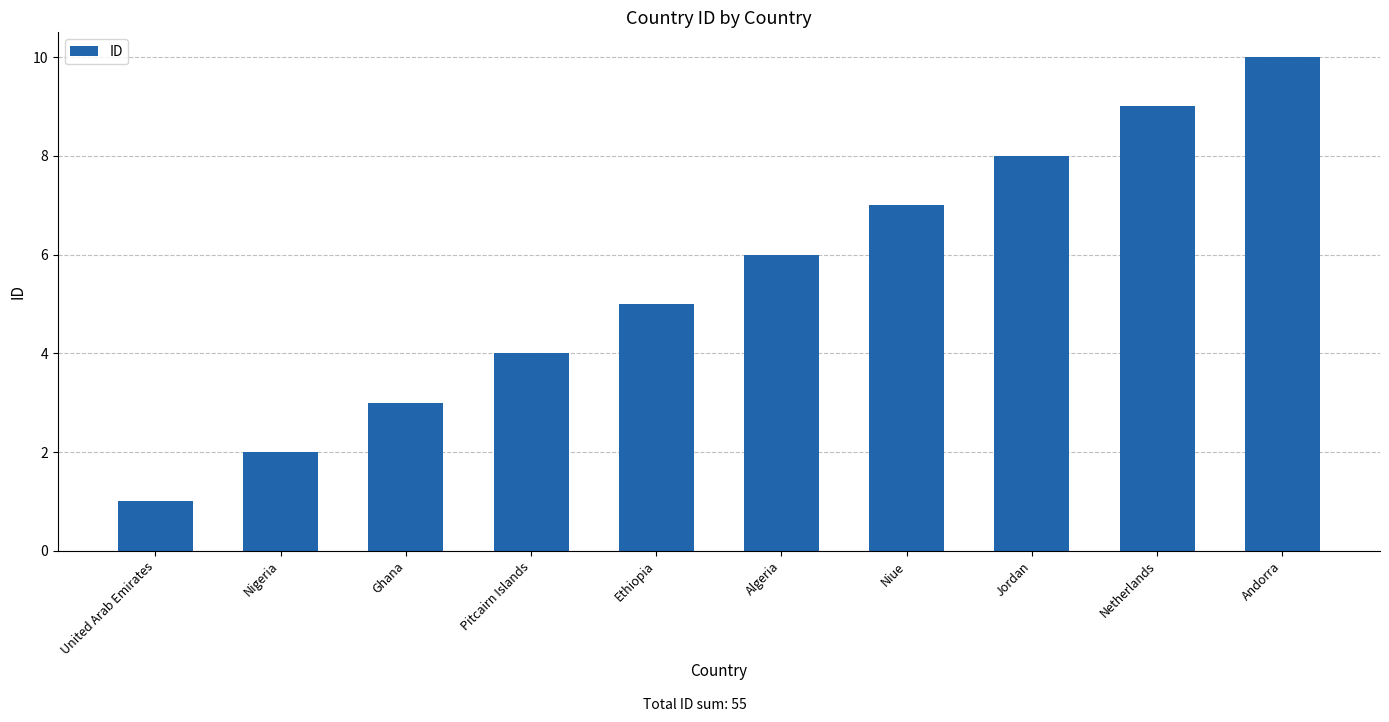

At which category does the chart reach its peak across all series?

Andorra